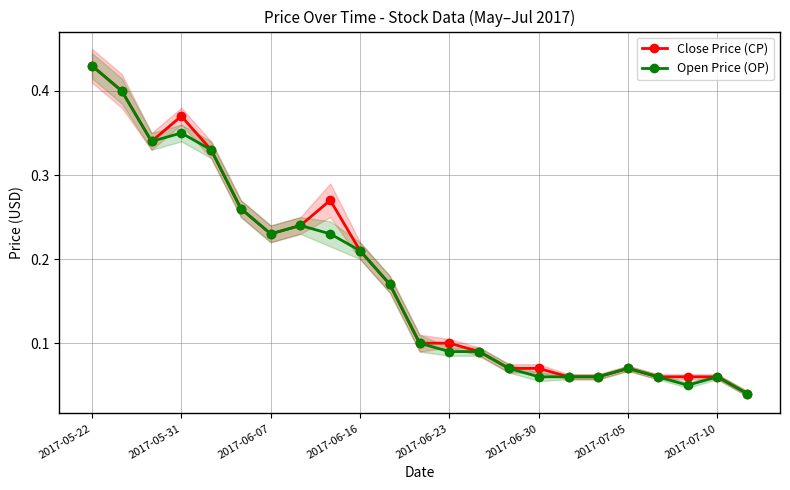

At which category is the sum across all series the highest?

2017-05-22